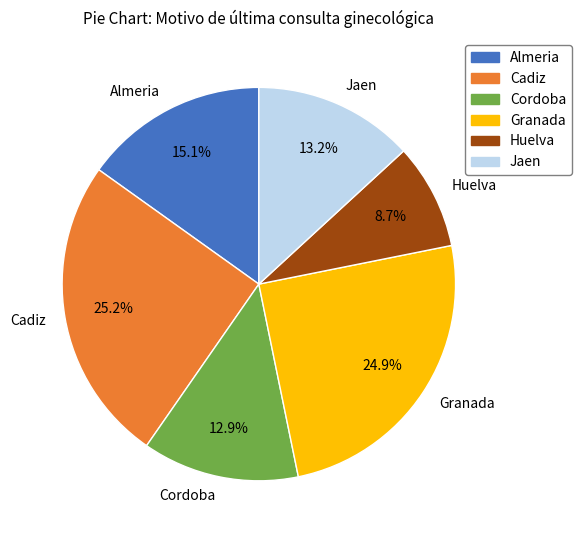

What is the smallest slice in the pie chart?

Huelva